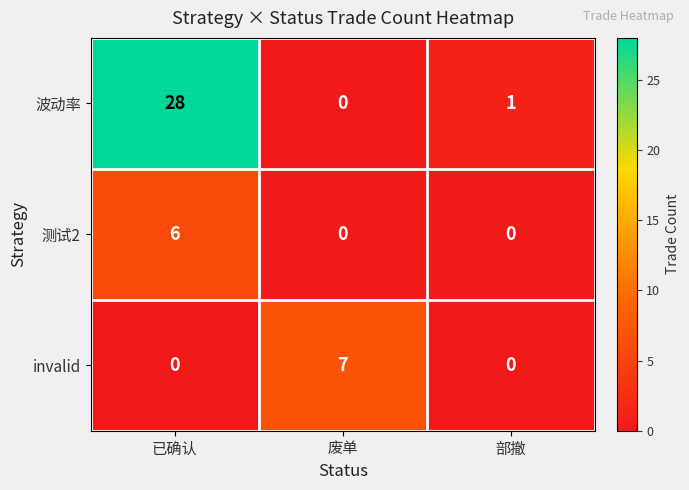

Is it true that invalid equals 0 at 部撤?

True